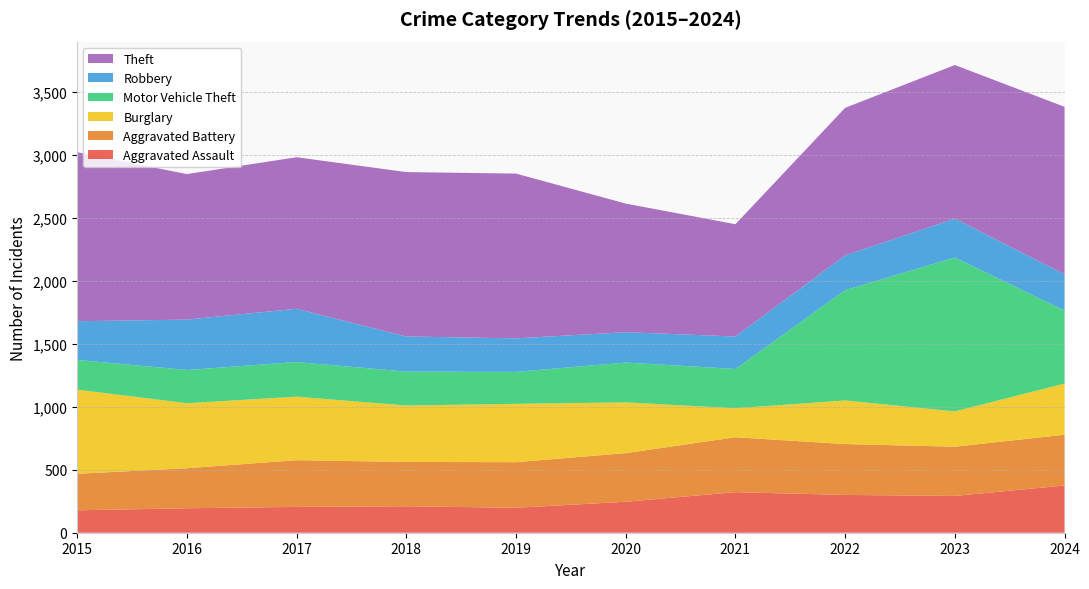

Reading right to left, extract all data points from this chart.

Aggravated Assault: 2024=375	2023=292	2022=300	2021=322	2020=246	2019=198	2018=210	2017=205	2016=194	2015=178
Aggravated Battery: 2024=403	2023=391	2022=404	2021=436	2020=386	2019=362	2018=352	2017=371	2016=318	2015=290
Burglary: 2024=406	2023=280	2022=346	2021=230	2020=403	2019=463	2018=448	2017=504	2016=516	2015=668
Motor Vehicle Theft: 2024=580	2023=1222	2022=876	2021=312	2020=316	2019=254	2018=269	2017=275	2016=264	2015=236
Robbery: 2024=288	2023=309	2022=276	2021=258	2020=241	2019=266	2018=279	2017=423	2016=400	2015=307
Theft: 2024=1329	2023=1219	2022=1171	2021=891	2020=1021	2019=1308	2018=1305	2017=1203	2016=1155	2015=1342